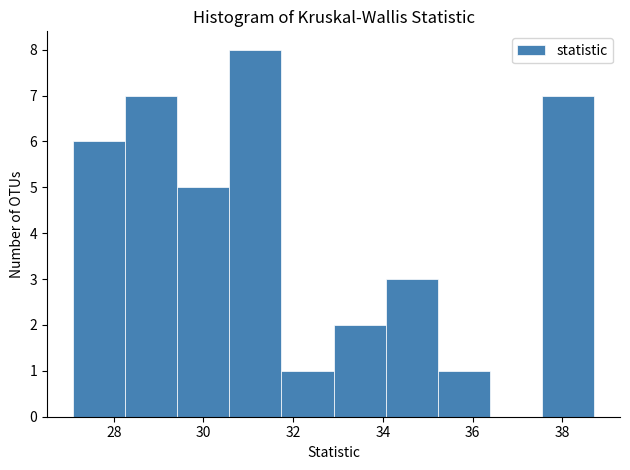

Reading left to right, list every bar in this chart as the range it spans on the x-axis followed by its height. Neither the bar edges nor the heights are printed on the chart, so give them approximately, as read against the axes.

27.0 to 28.2: 6
28.2 to 29.4: 7
29.4 to 30.6: 5
30.6 to 31.8: 8
31.8 to 32.8: 1
32.8 to 34.0: 2
34.0 to 35.2: 3
35.2 to 36.4: 1
36.4 to 37.6: 0
37.6 to 38.8: 7